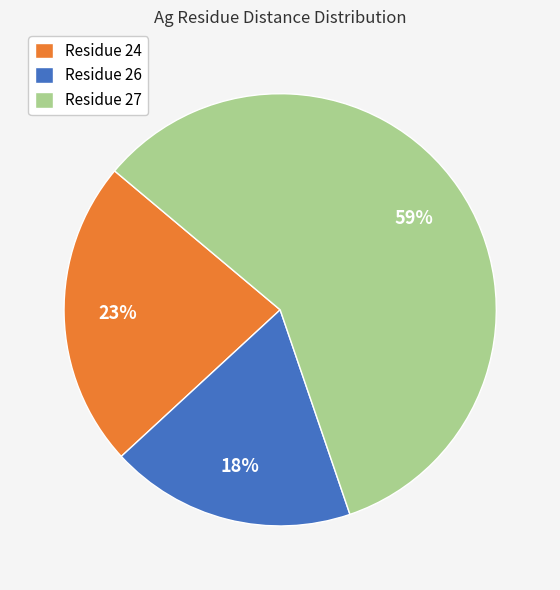

Is there a majority slice in this chart?

Yes